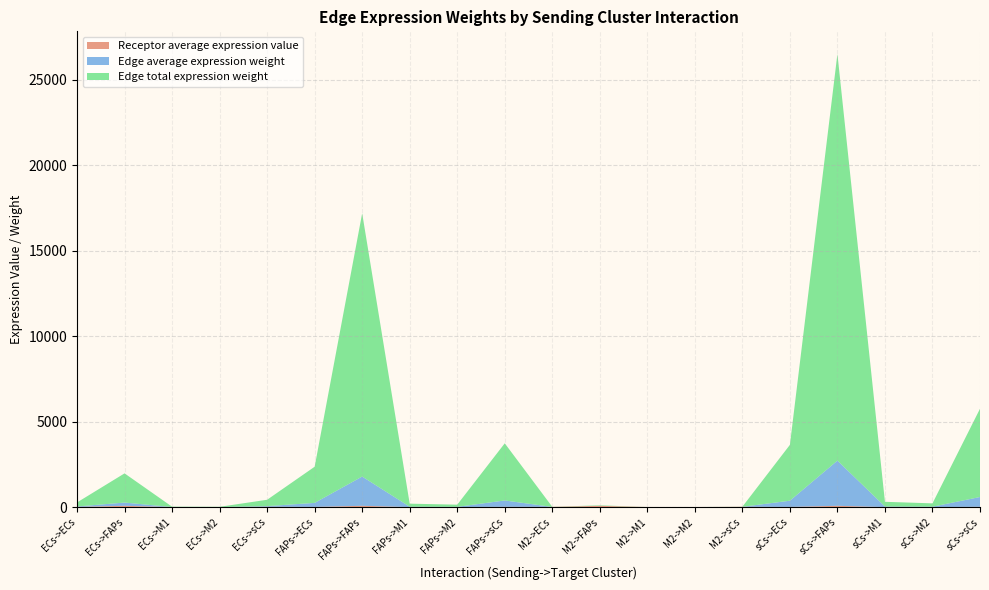

Reading left to right, extract all data points from this chart.

Edge average expression weight: 26.1	189.7	2.2	1.6	41.2	235.0	1710.8	19.9	14.1	371.3	0.4	3.0	0.0	0.0	0.6	363.0	2642.2	30.8	21.7	573.5
Edge total expression weight: 234.6	1707.6	19.9	14.1	370.6	2115.3	15397.1	179.4	126.7	3341.8	3.7	26.9	0.3	0.2	5.8	3267.0	23780.2	277.1	195.7	5161.3
Receptor average expression value: 10.3	74.6	0.9	0.6	16.2	10.3	74.6	0.9	0.6	16.2	10.3	74.6	0.9	0.6	16.2	10.3	74.6	0.9	0.6	16.2